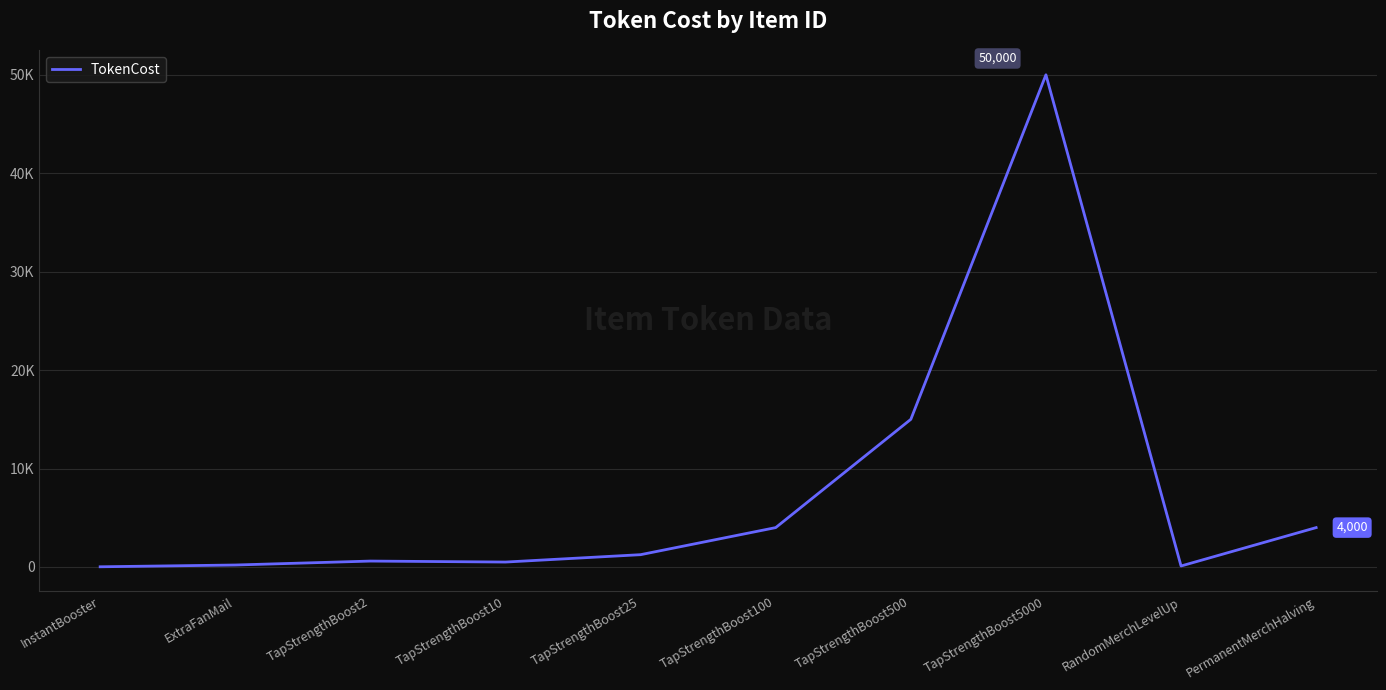

Does the chart have visible grid lines?

Yes